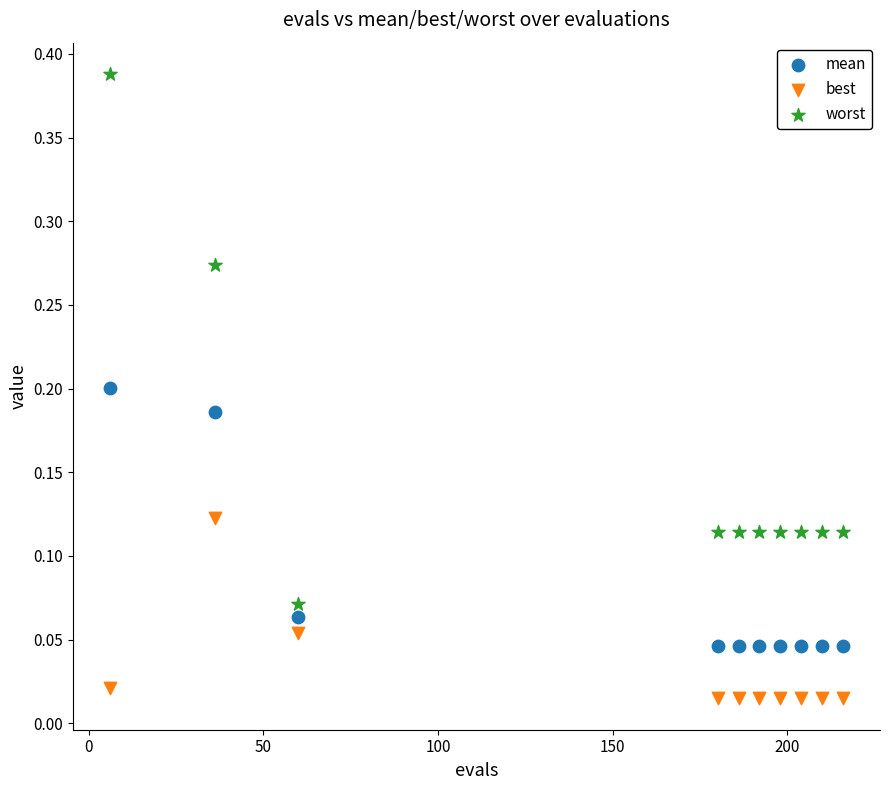

Which series contains the lowest Y value?

best